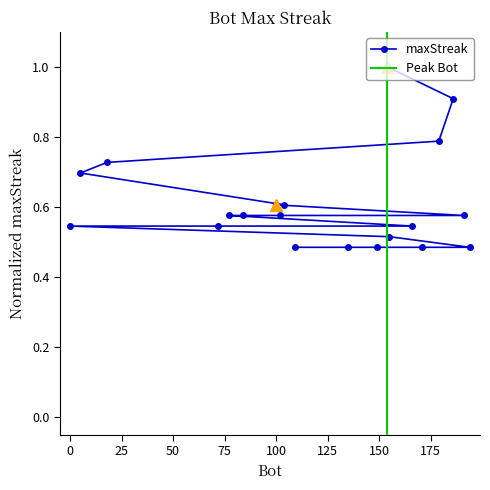

True or false: the data shows 1.0 at 154.

True